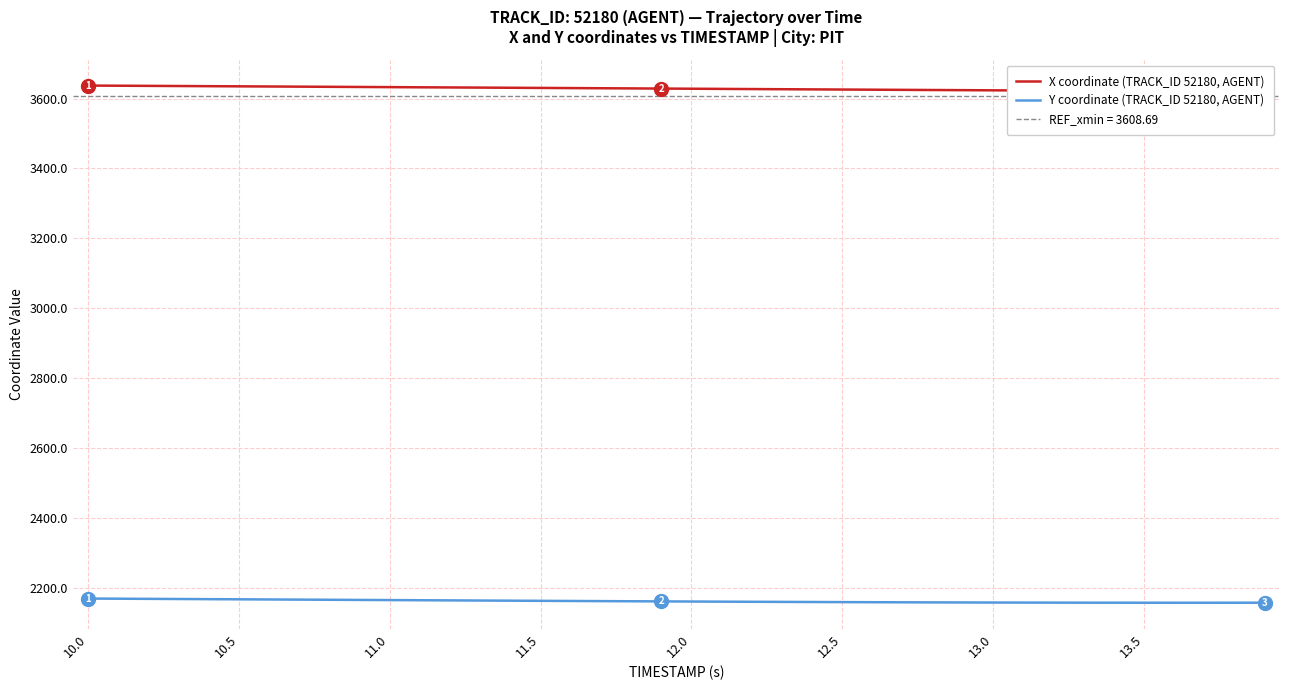

True or false: X coordinate (TRACK_ID 52180, AGENT) and Y coordinate (TRACK_ID 52180, AGENT) cross at least once.

False